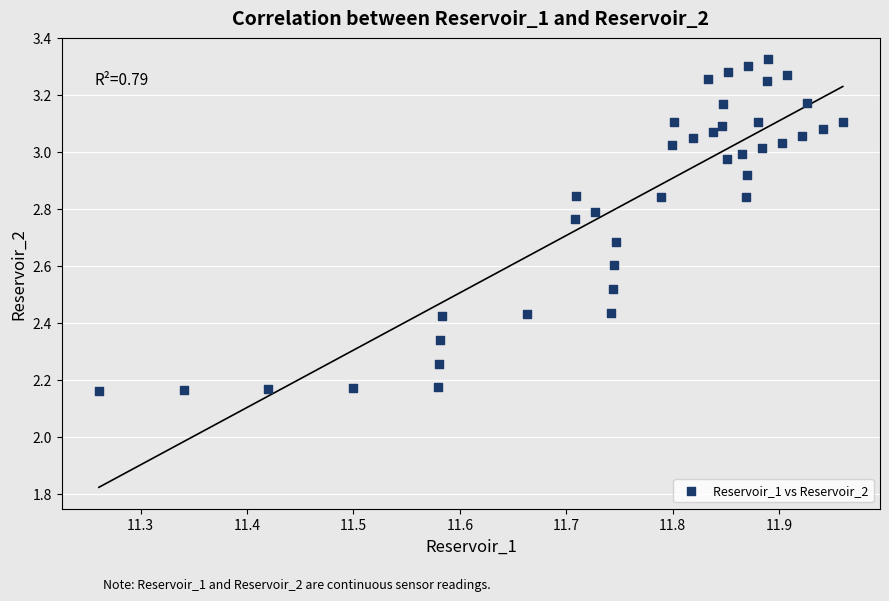

What is the range of Y values (max minus min)?

1.2